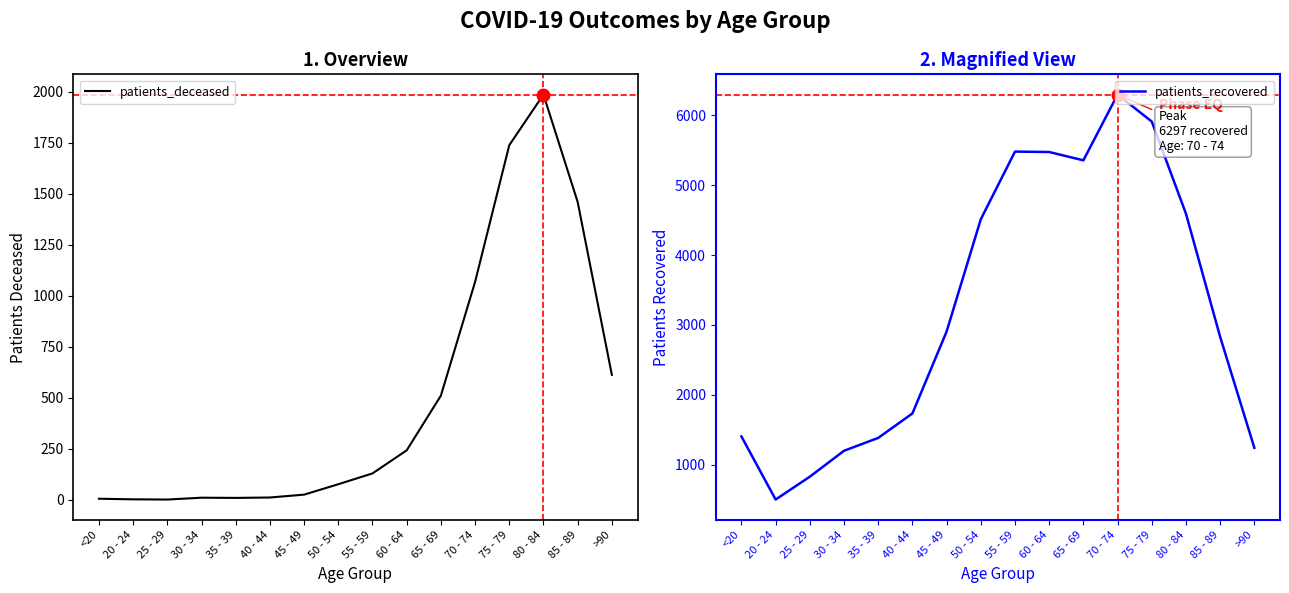

Which series has the widest spread of values?

patients_recovered